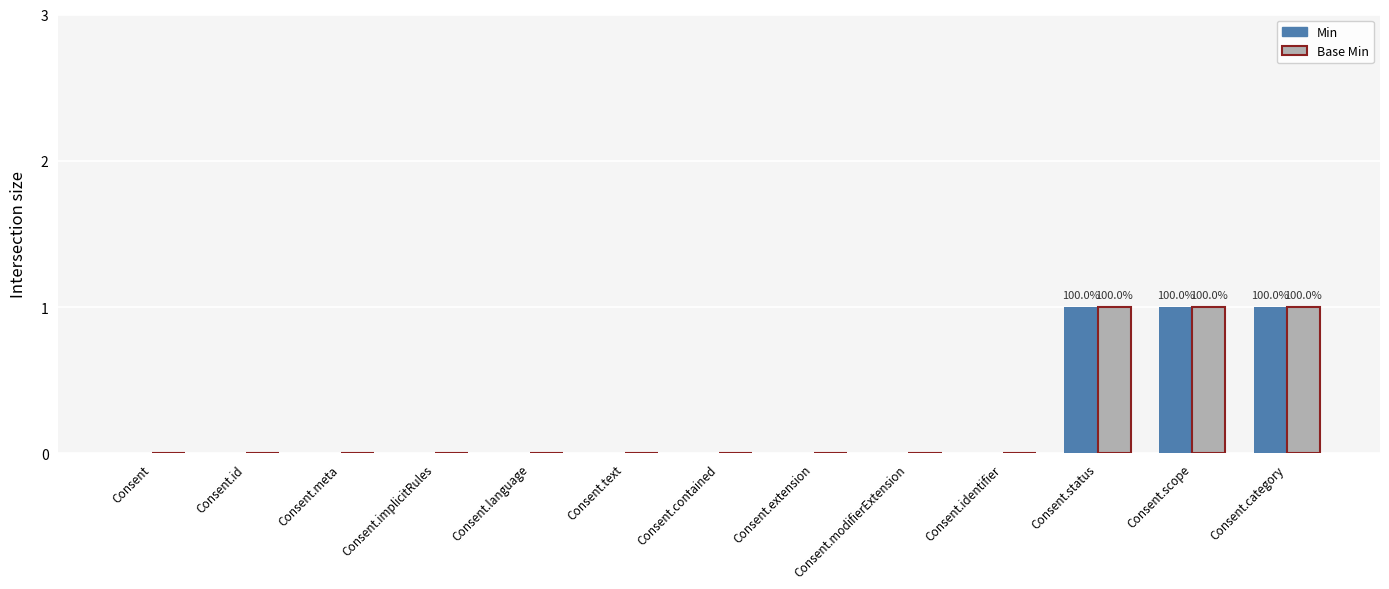

The value of Min at Consent.language is 0. True or false?

True